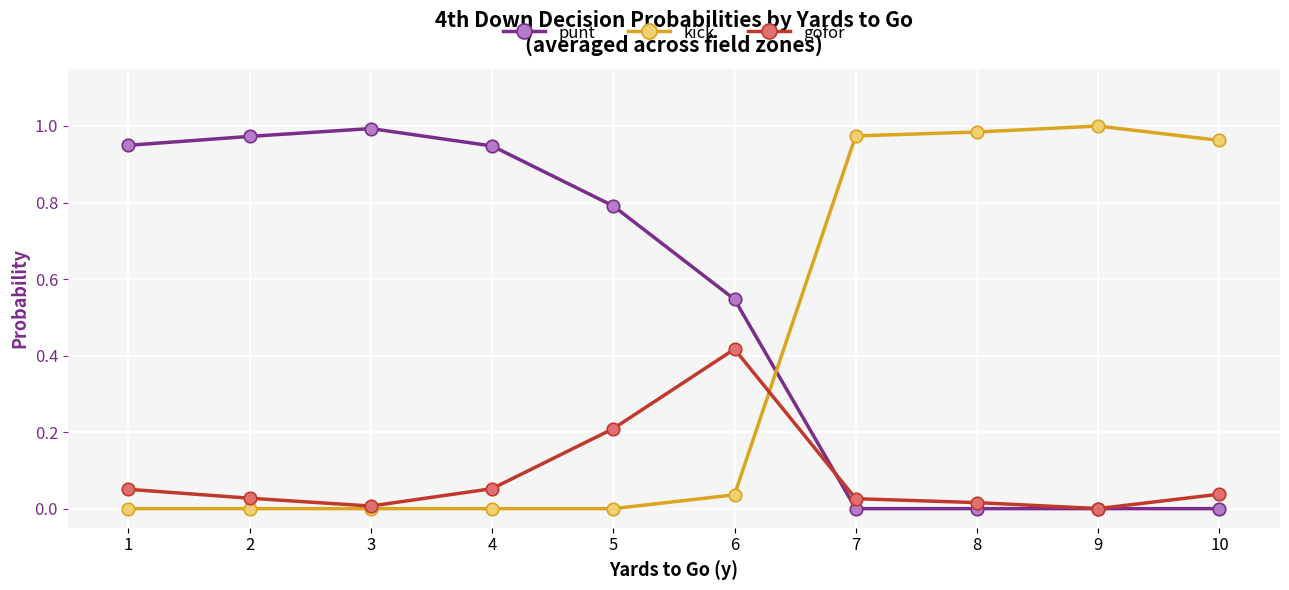

Which series has the largest total across all categories?

punt